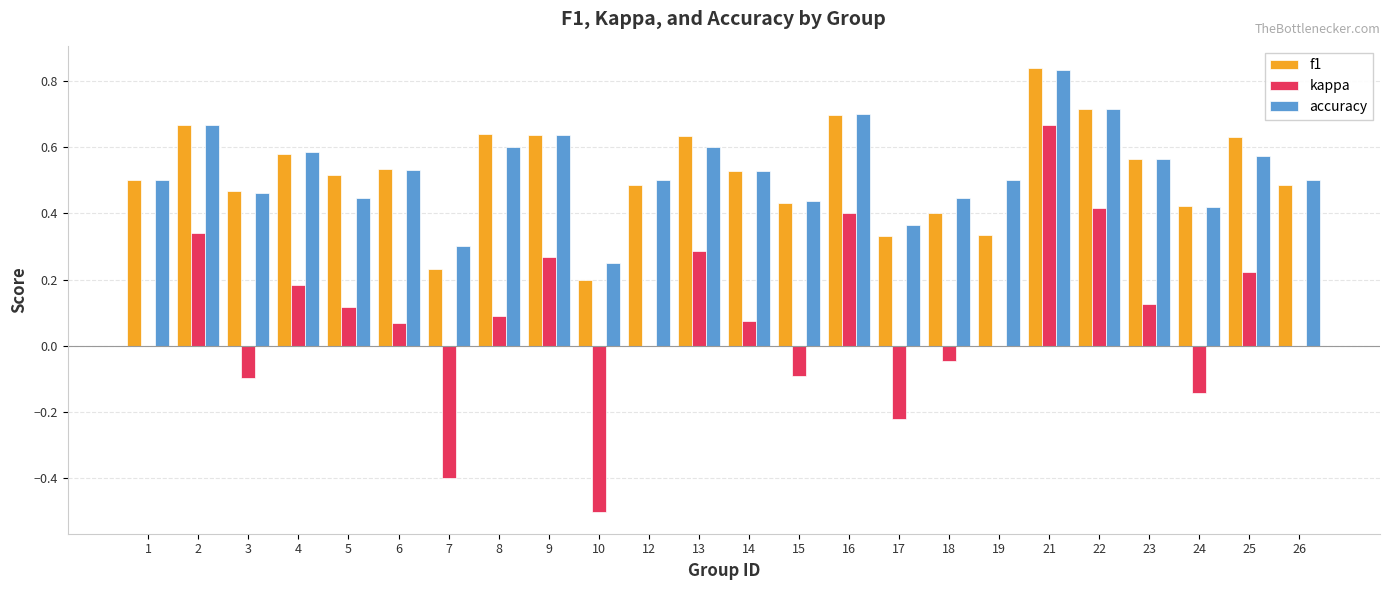

The value of f1 at 23 is 1.0. True or false?

False